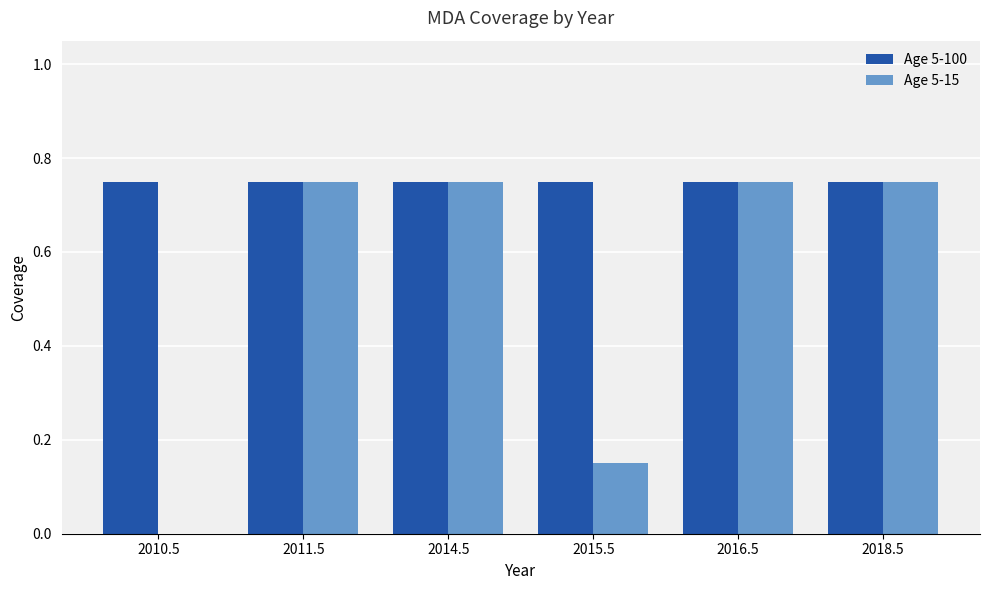

Is it true that Age 5-15 equals 1.3 at 2018.5?

False